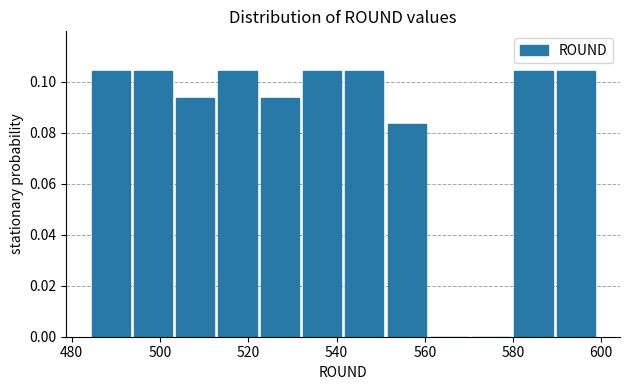

What is the height of the bar covering 522 to 532 on the x-axis? Neither the bar edges nor the heights are printed on the chart, so give them approximately, as read against the axes.

0.094